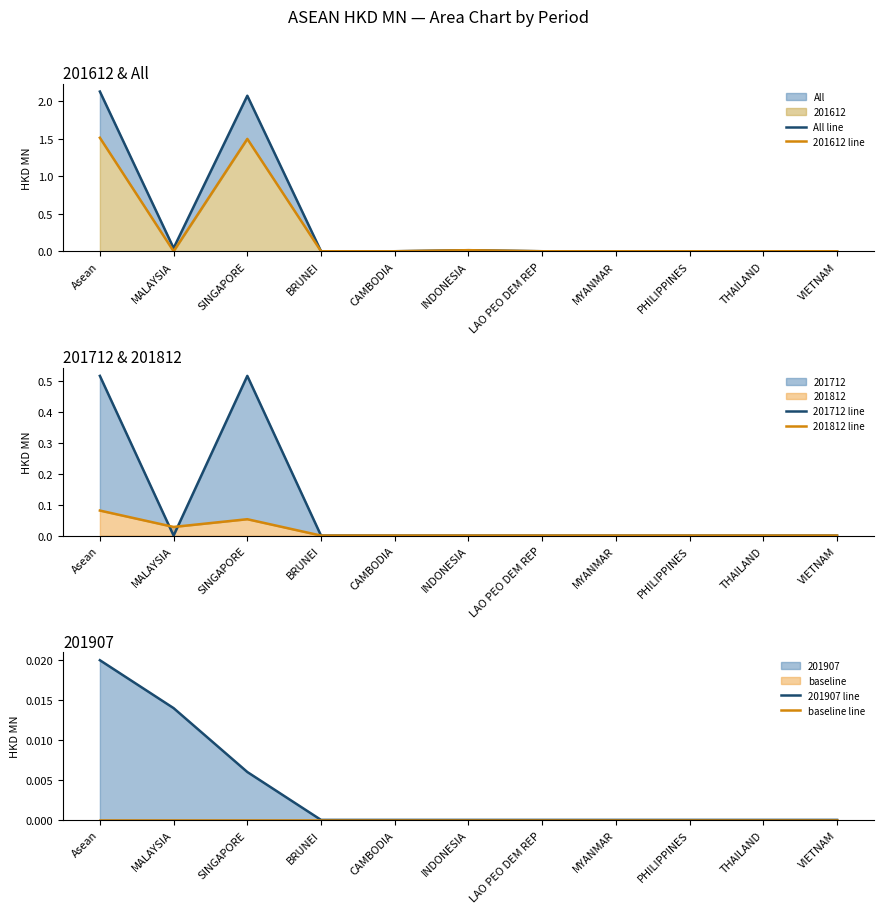

What position from the left is SINGAPORE?

3